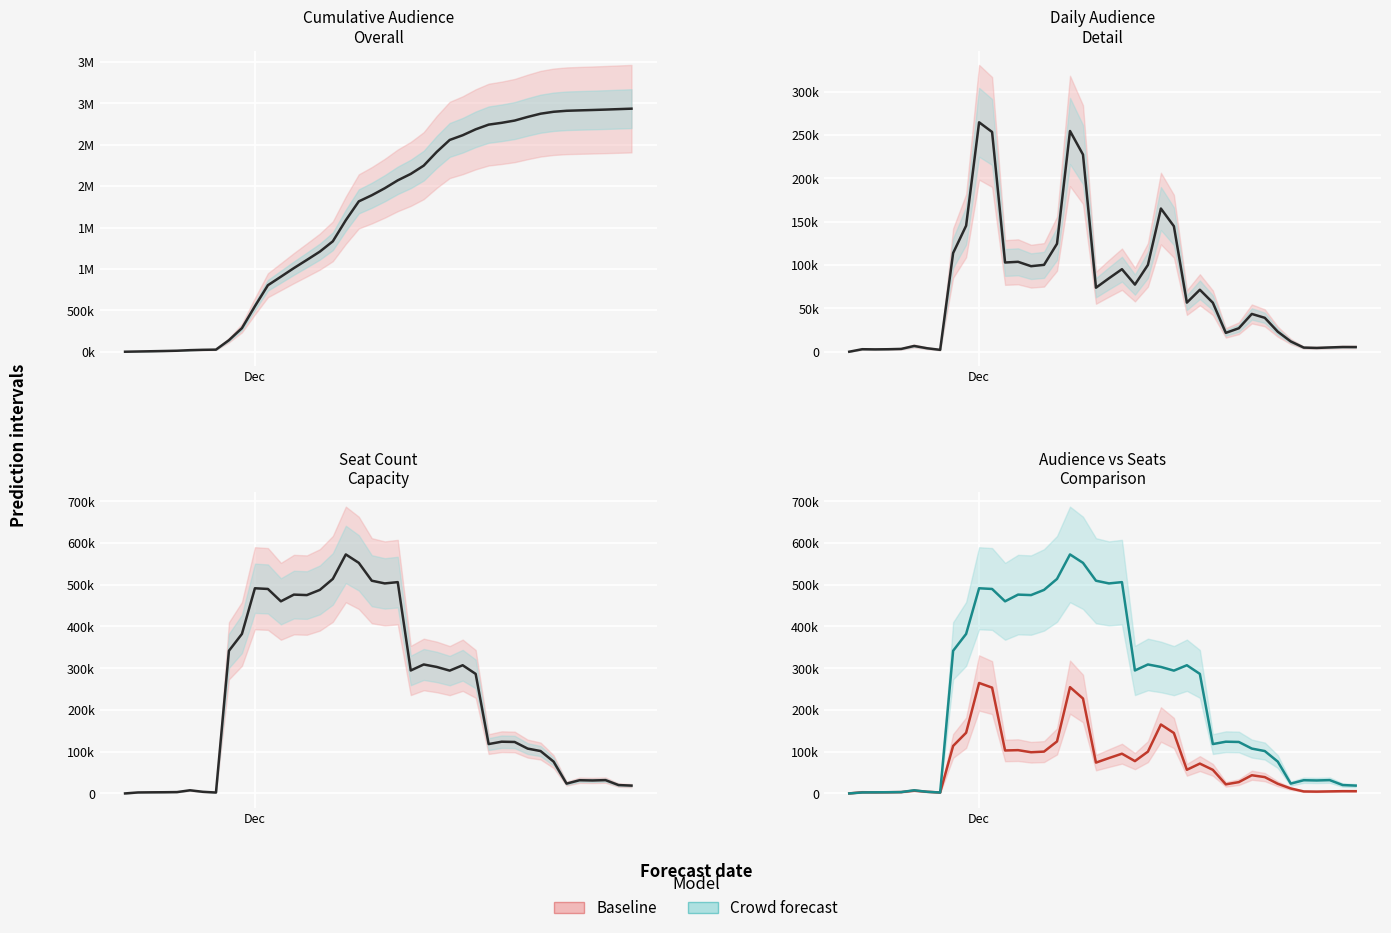

What is the average value of the 관객수 series?

73383